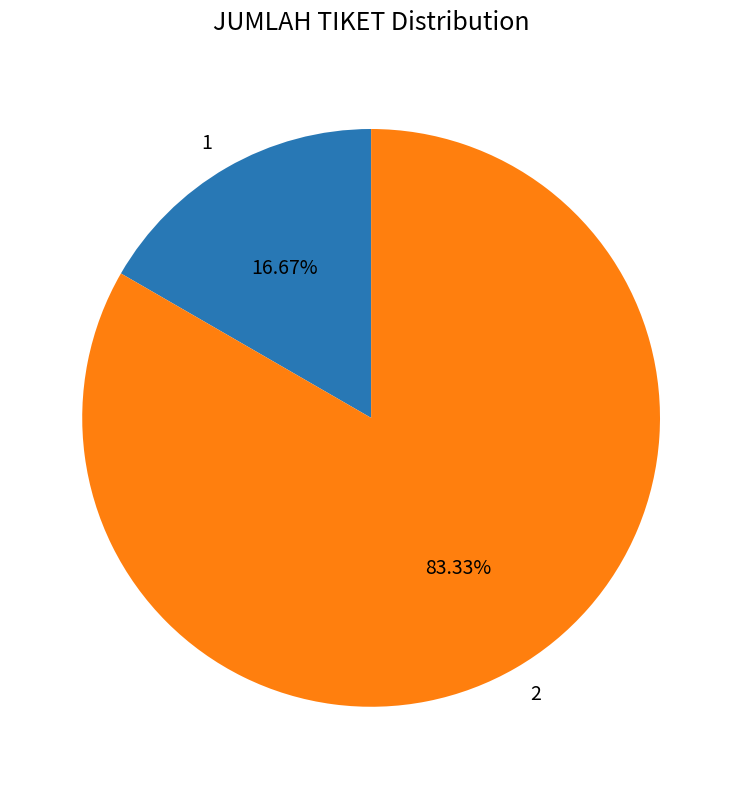

Is the sum of 2 and 1 greater than half?

Yes